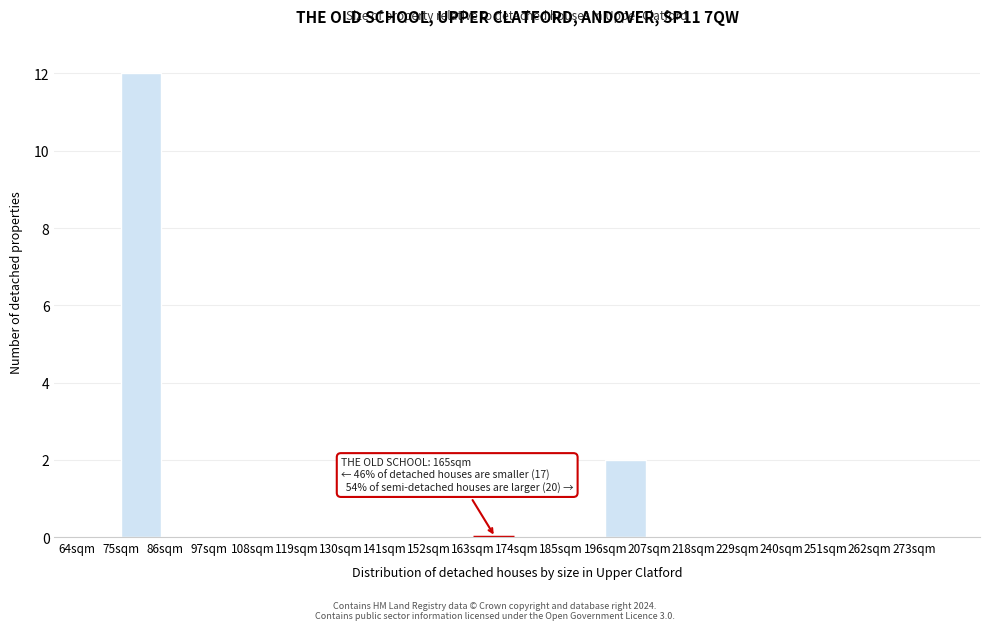

Which range on the x-axis has the tallest bar?

75 to 86